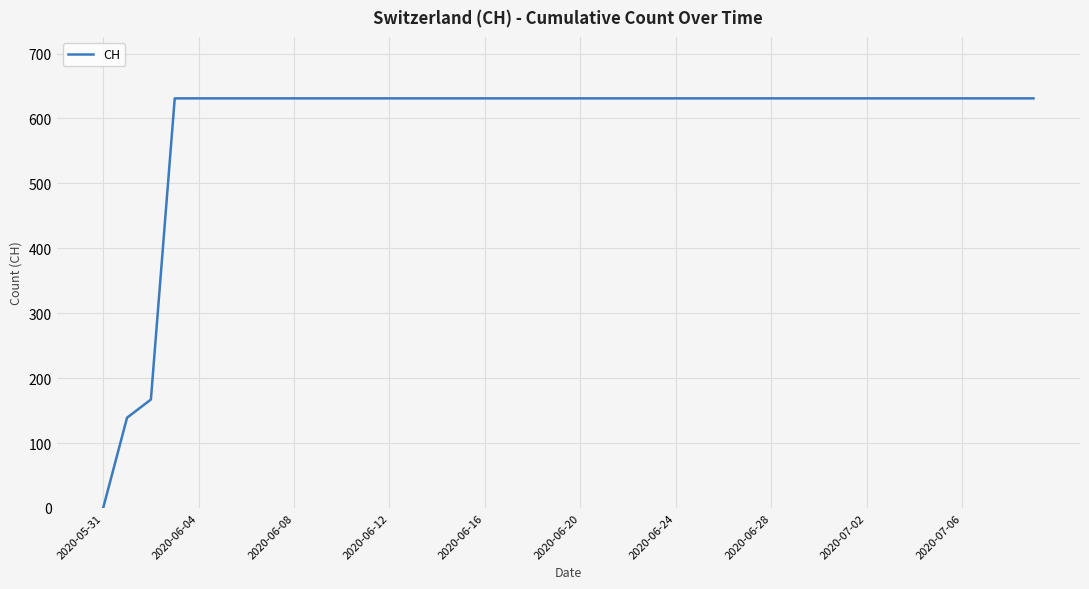

What is the maximum value shown in the chart?

631